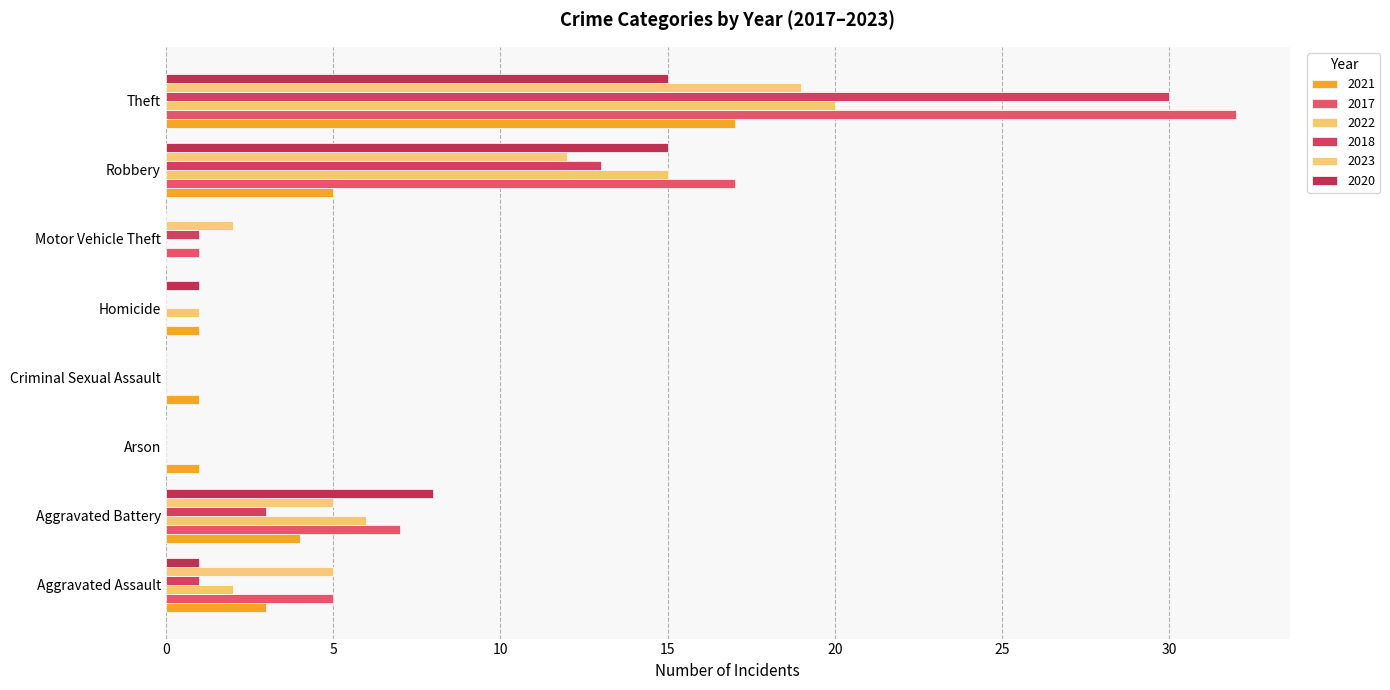

Which label corresponds to the smallest value in the chart?

Motor Vehicle Theft